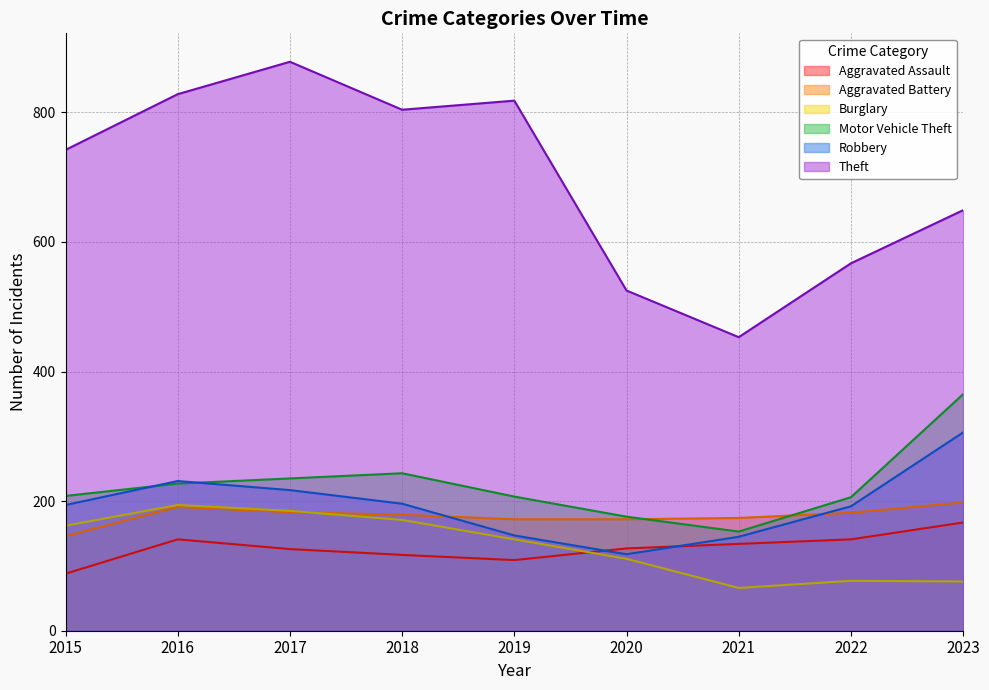

Which series has the largest range (max minus min)?

Theft